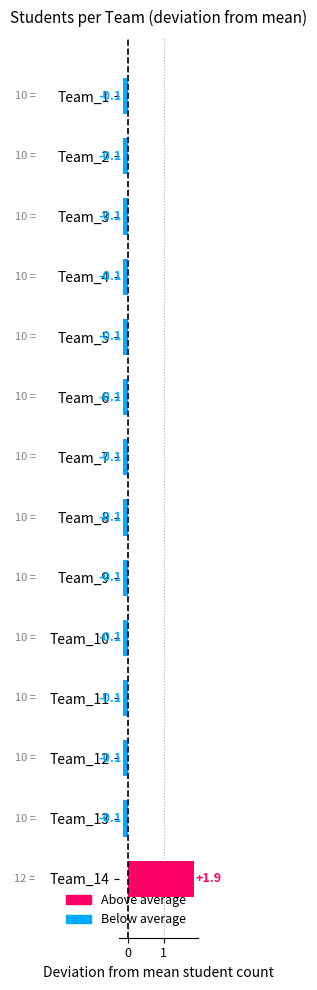

How many bars are there in total?

14